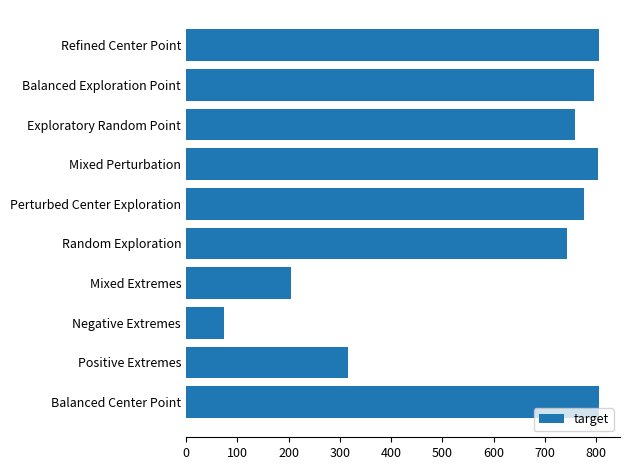

How many values exceed 775?

5